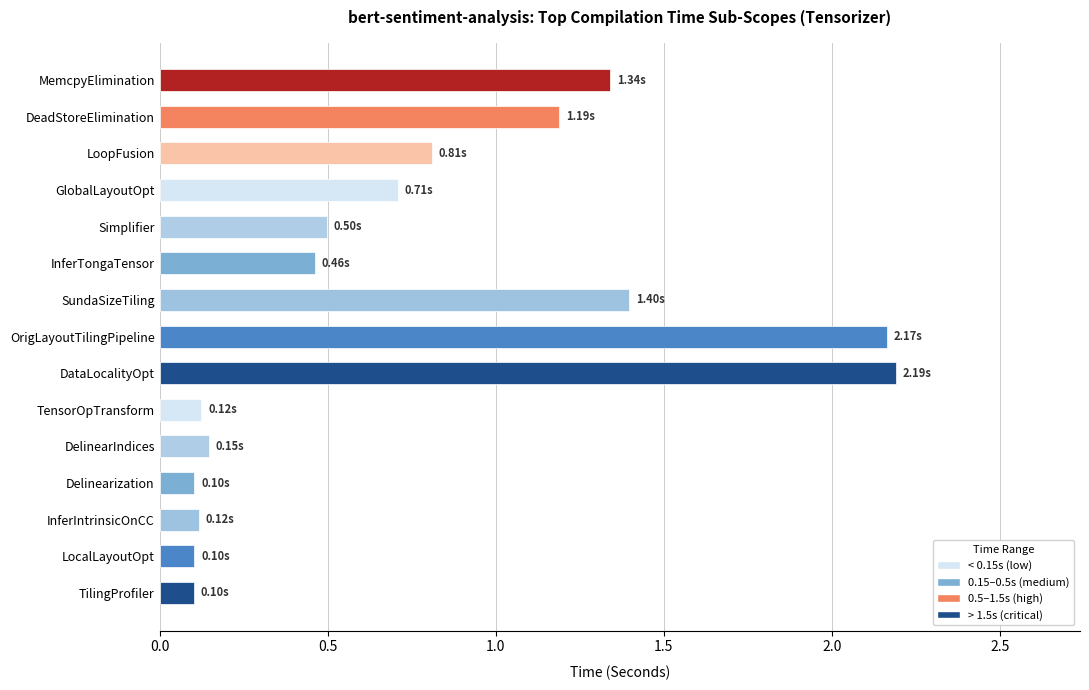

What is the difference between the values at TensorOpTransform and DataLocalityOpt?

2.1